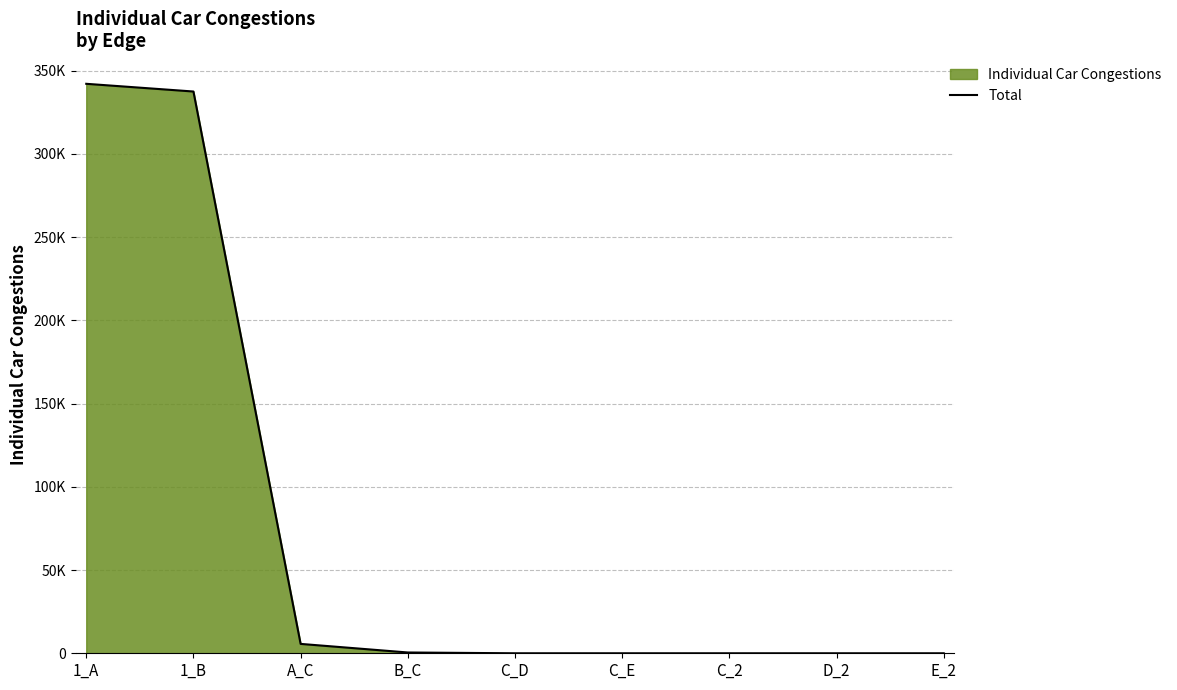

The value at C_D is -139194. True or false?

False